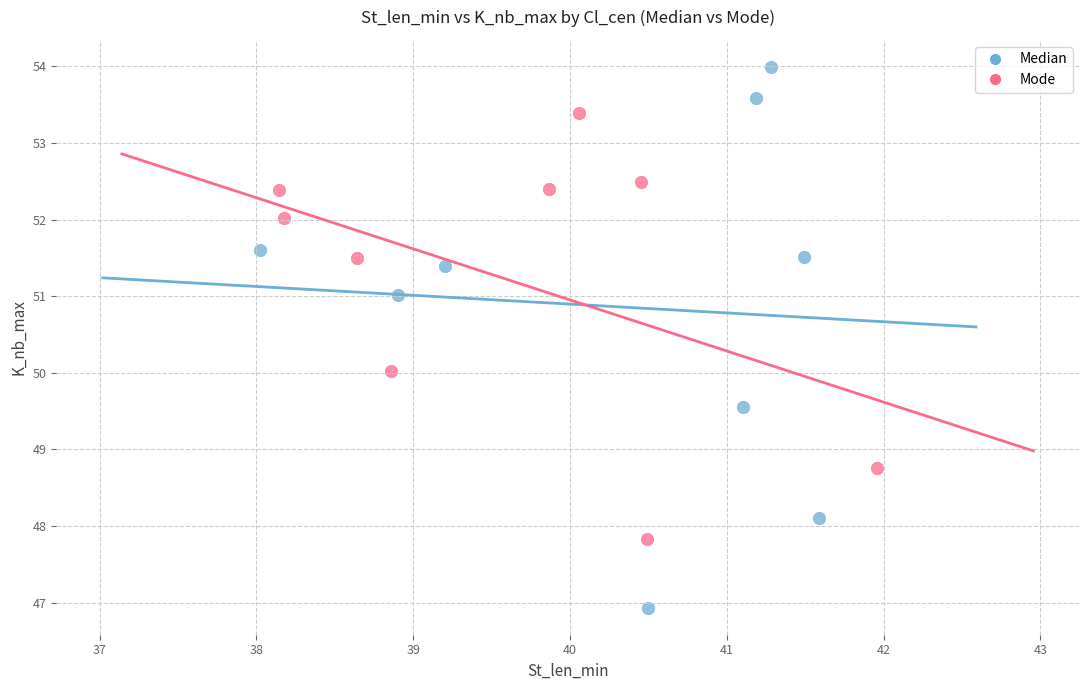

What are all the series names shown in the legend?

Median, Mode